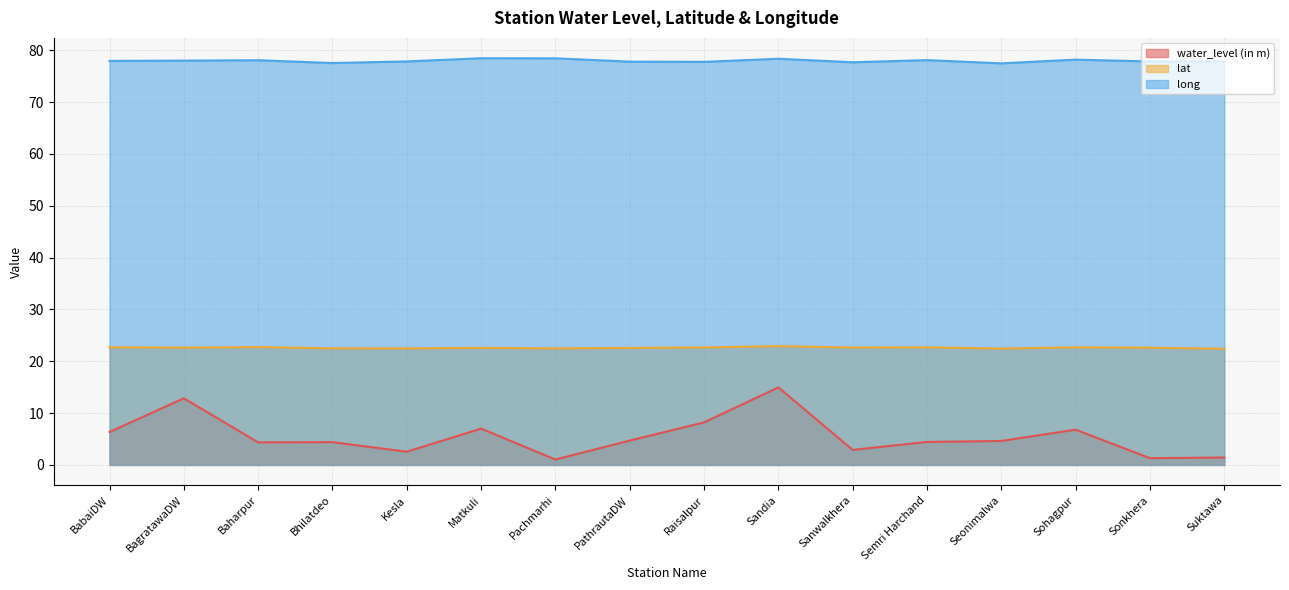

Reading left to right, what are all the values shown in this chart?

water_level (in m): 6.3	12.8	4.3	4.4	2.5	7.0	1.0	4.7	8.2	14.9	2.9	4.4	4.6	6.8	1.3	1.4
lat: 22.7	22.6	22.7	22.5	22.5	22.6	22.5	22.6	22.7	22.9	22.6	22.7	22.4	22.7	22.6	22.4
long: 77.9	78.0	78.1	77.5	77.8	78.5	78.4	77.8	77.8	78.4	77.7	78.1	77.5	78.2	77.8	77.8